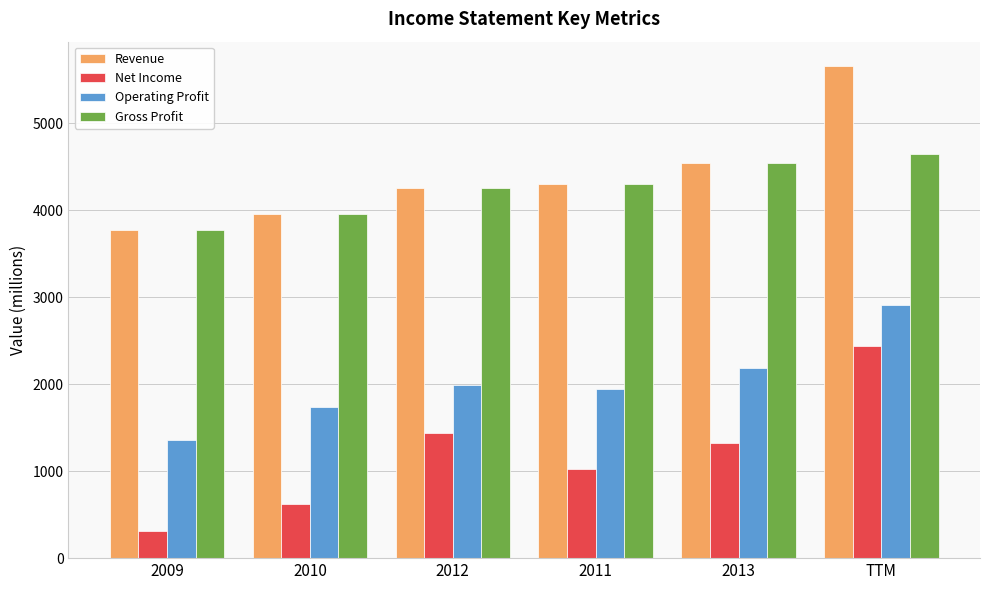

What is the lowest value of the Operating Profit series?

1364